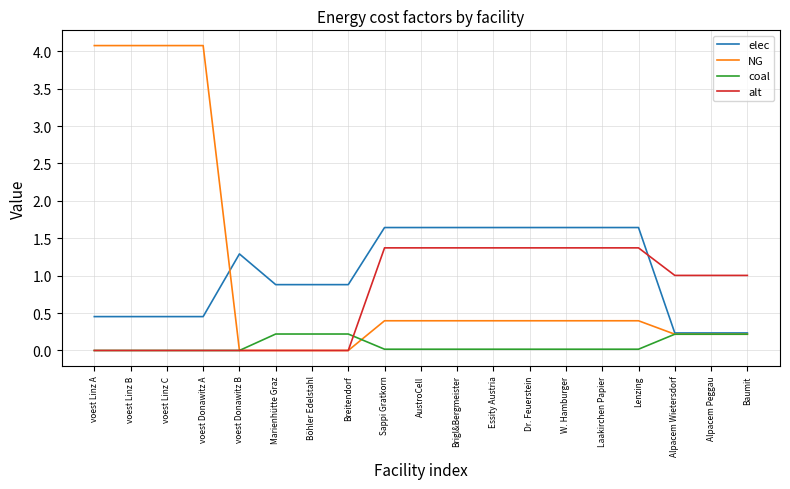

Rank the series by their maximum value, from highest to lowest.

NG, elec, alt, coal